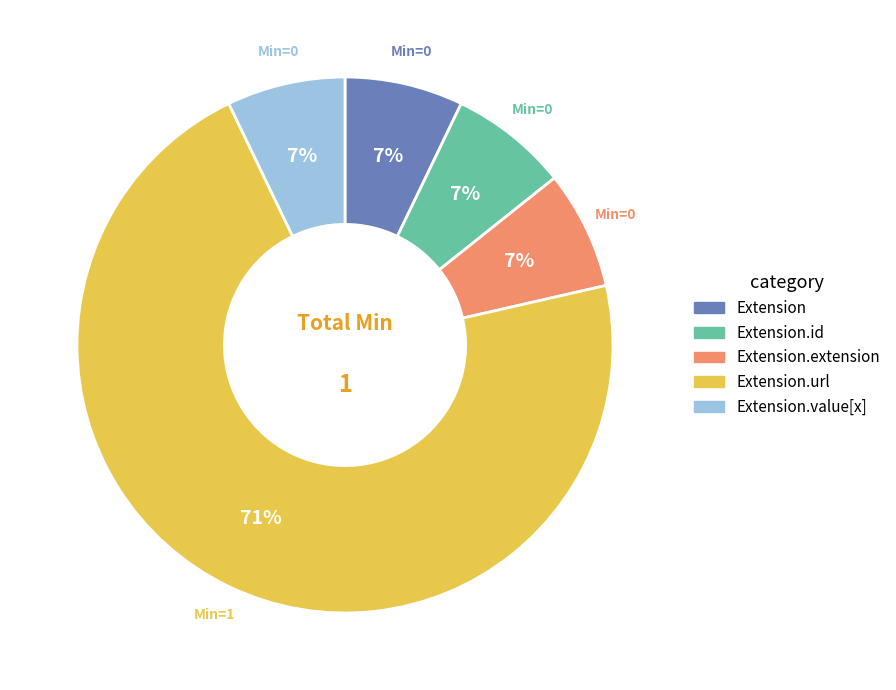

To the nearest percent, what is the average slice percentage?

20%